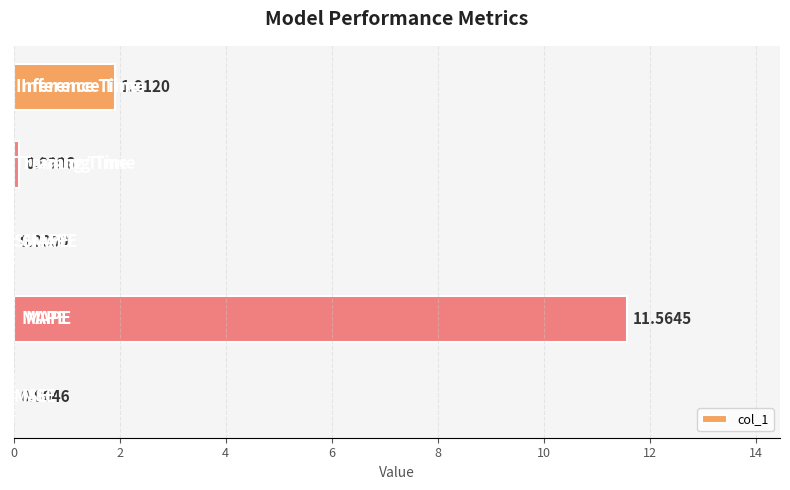

What is the sum of all values?

13.6